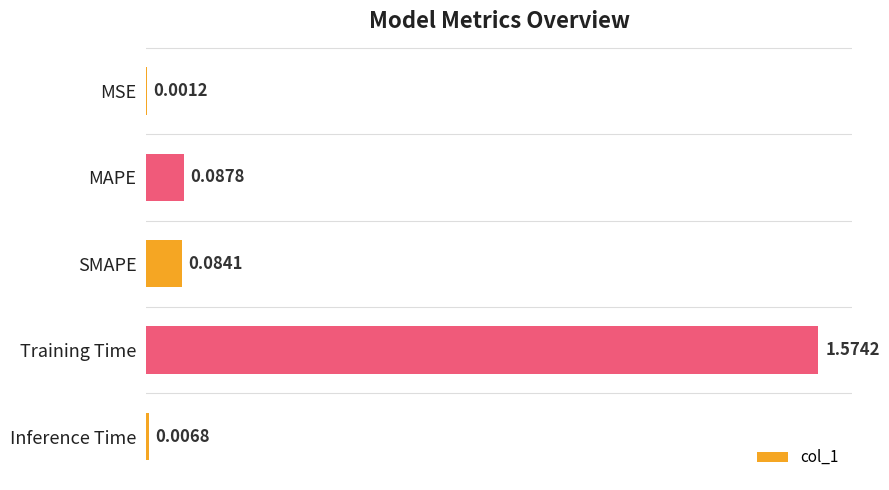

At which label is the value closest to 0?

MSE